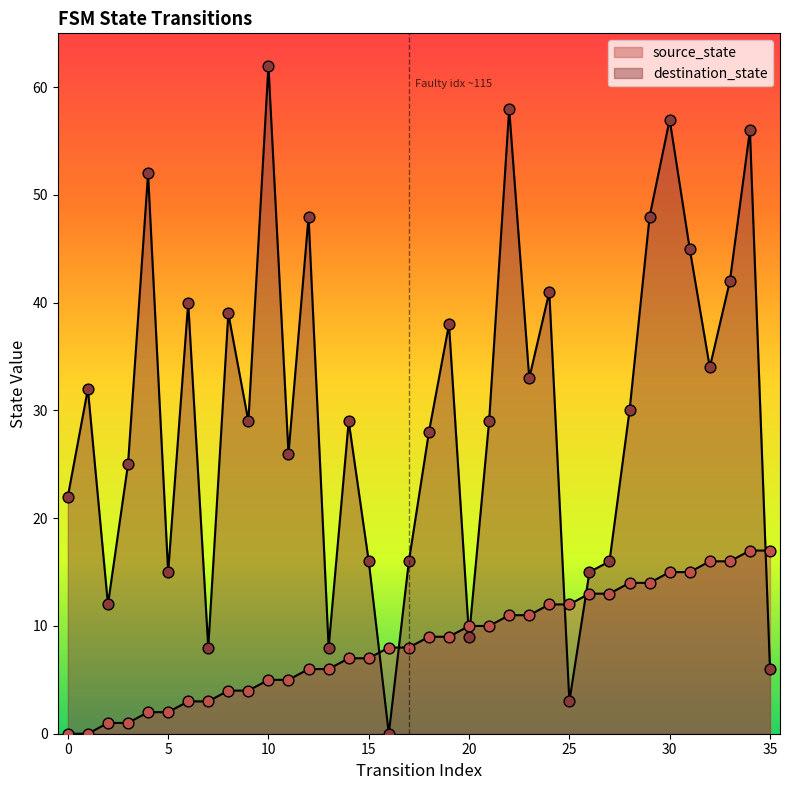

Which series contains the lowest Y value?

source_state